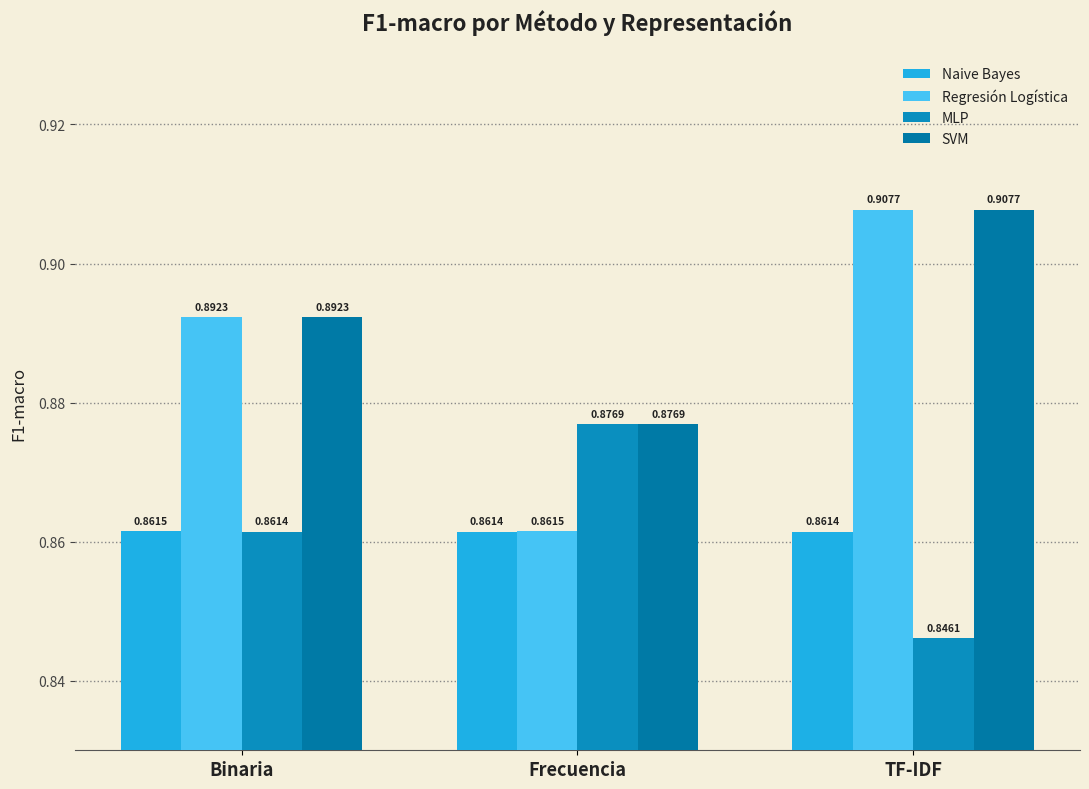

What is the value of the Regresión Logística bar at the 3rd from the left?

0.9